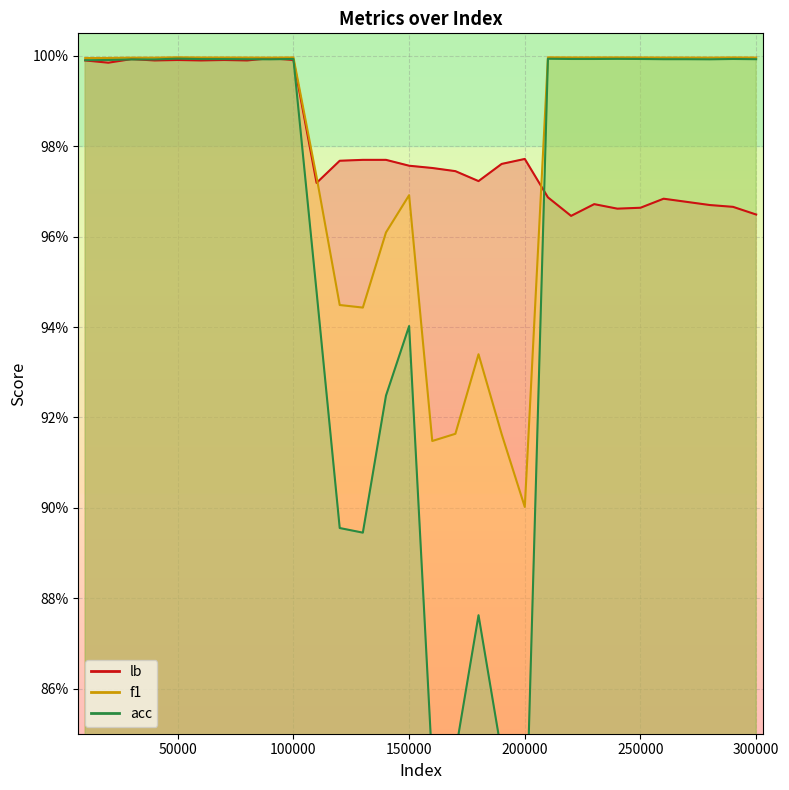

List the series in order of their peak value, lowest first.

acc, lb, f1